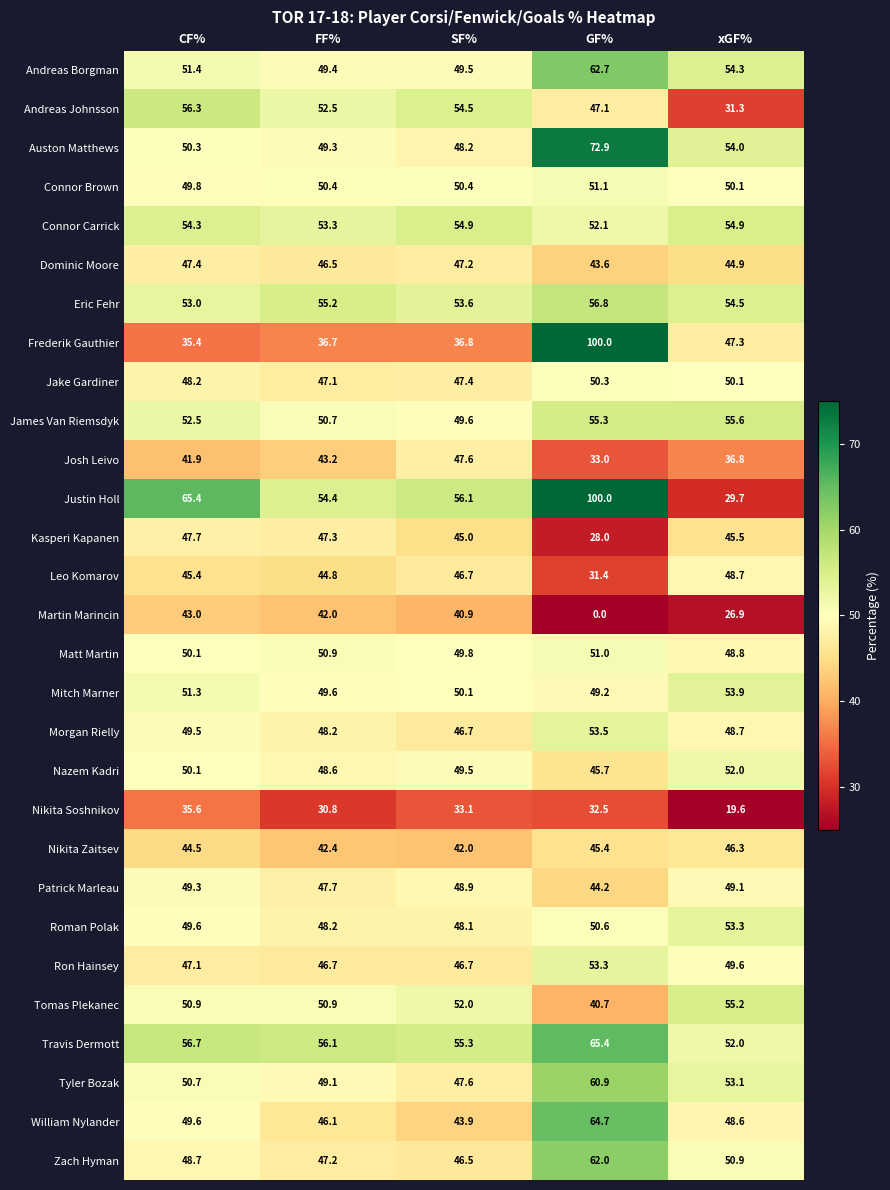

The Andreas Borgman series shows 49.5 at SF%. True or false?

True